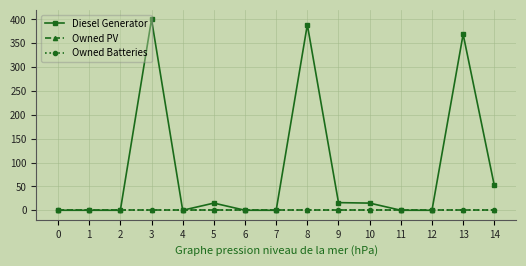

Is this an area chart (filled region under the line)?

No